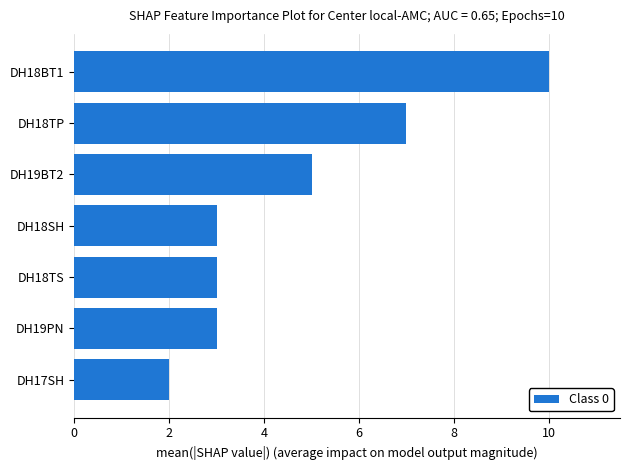

Between DH19BT2 and DH19PN, which is larger?

DH19BT2